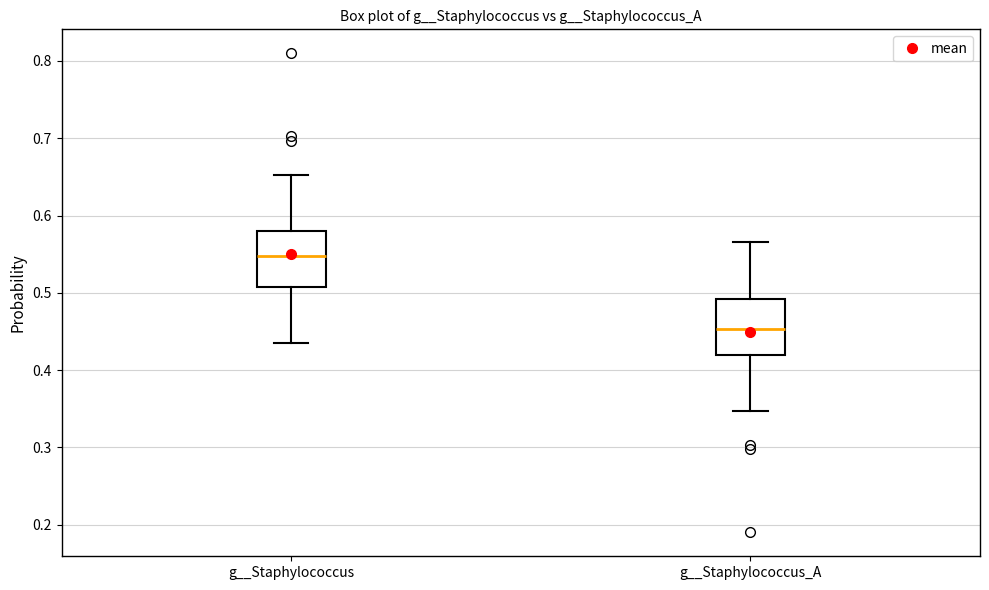

Reading left to right, transcribe this box plot: for each box, give where its median line is, the range the box spans, and where its two whiskers end, as read against the y-axis. The values are not printed on the chart, so give them approximately, as read against the axis.

g__Staphylococcus: median 0.55, box 0.51 to 0.58, whiskers 0.43 to 0.65
g__Staphylococcus_A: median 0.45, box 0.42 to 0.49, whiskers 0.35 to 0.57